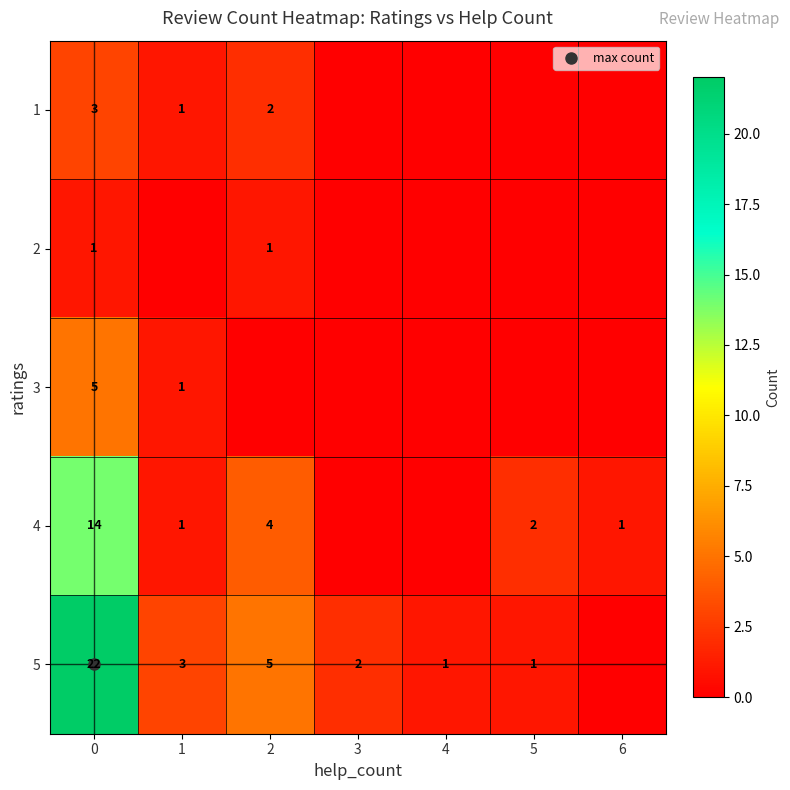

Rank the series at 6 from highest to lowest value.

4, 1, 2, 3, 5